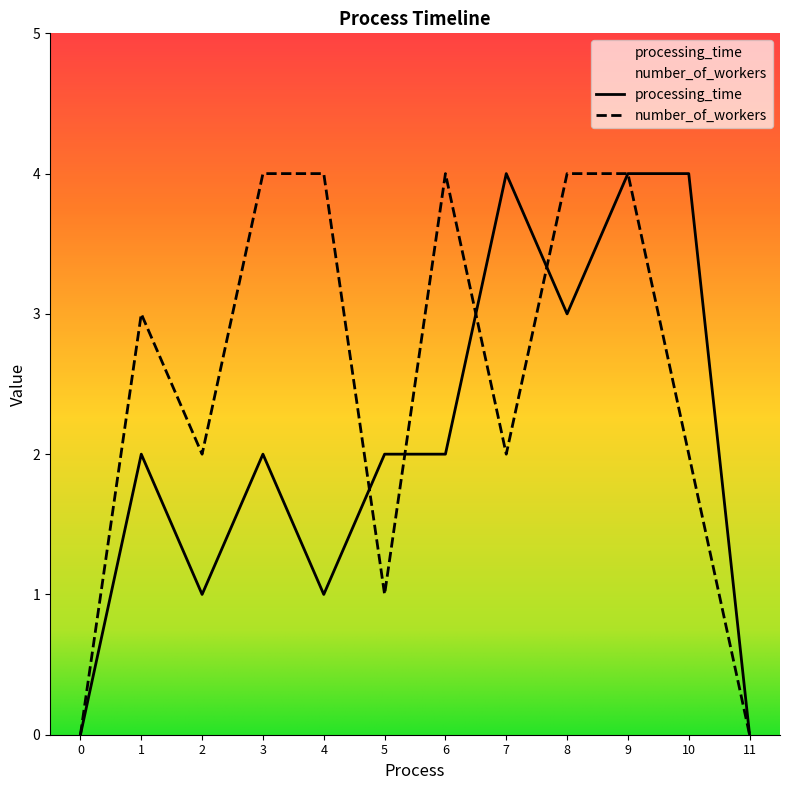

Where does the number_of_workers series first go above 3?

3